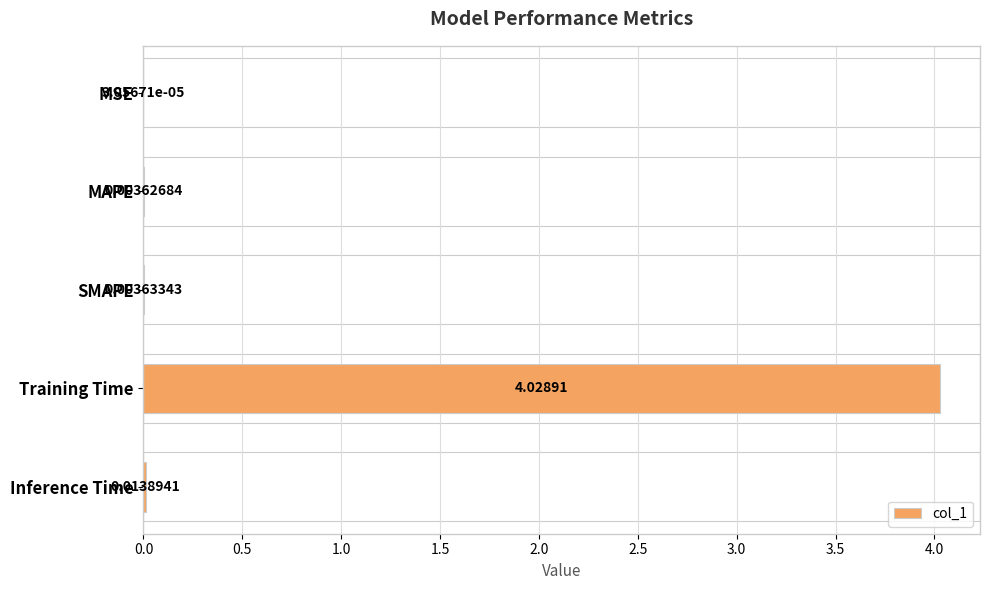

Which category has the highest value across all series?

Training Time